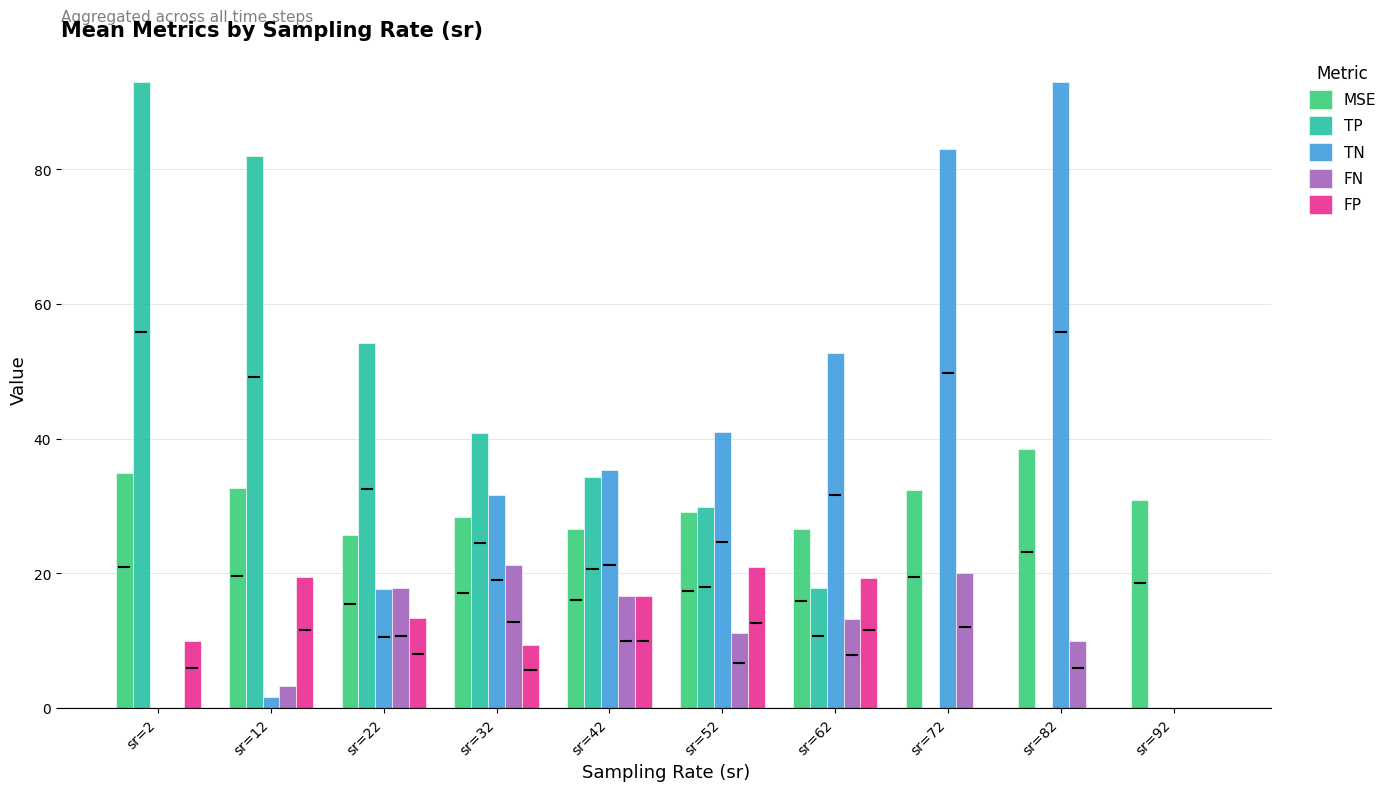

What is the sum of the FN values at sr=42 and sr=62?

29.9